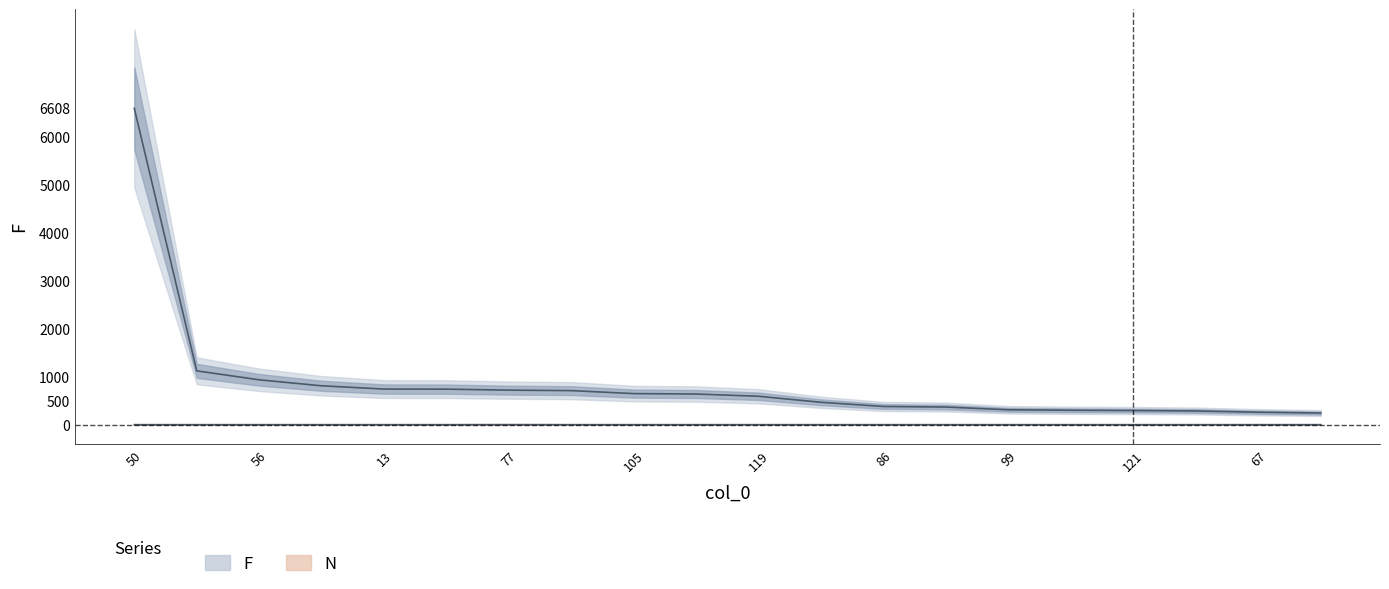

At which category is the sum across all series the highest?

50